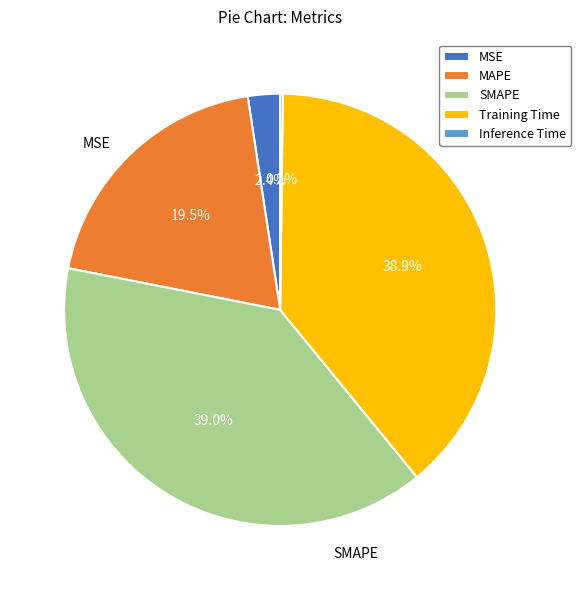

Between MAPE and SMAPE, which is larger?

SMAPE